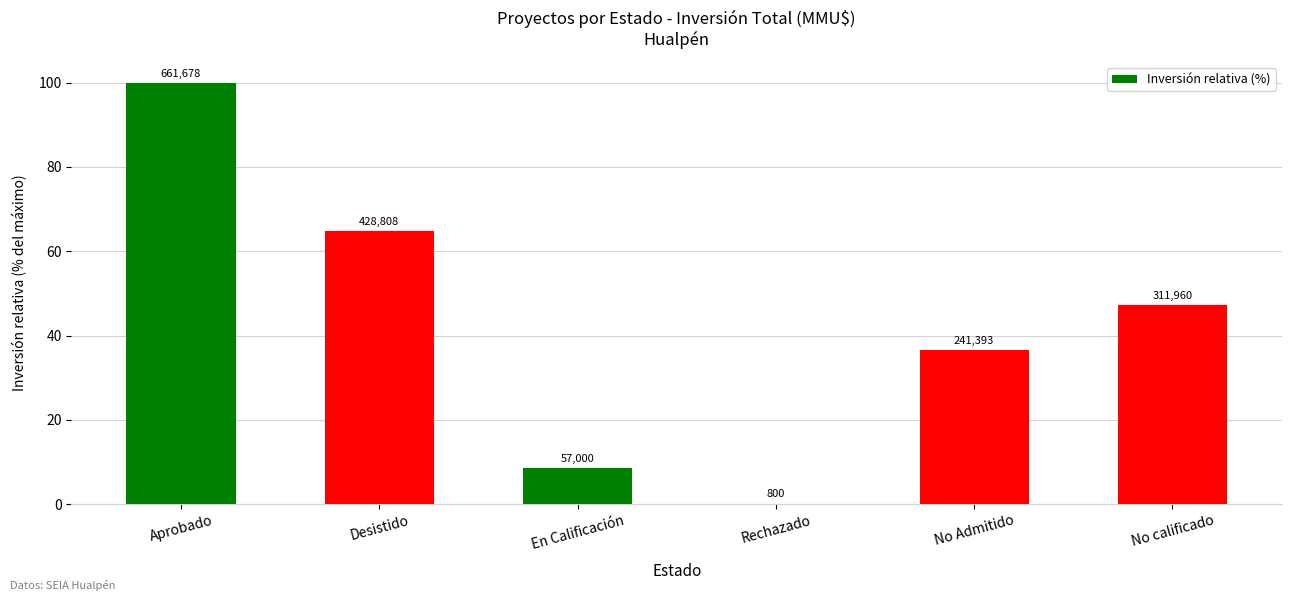

Reading left to right, what are all the values shown in this chart?

100.0	64.8	8.6	0.1	36.5	47.1